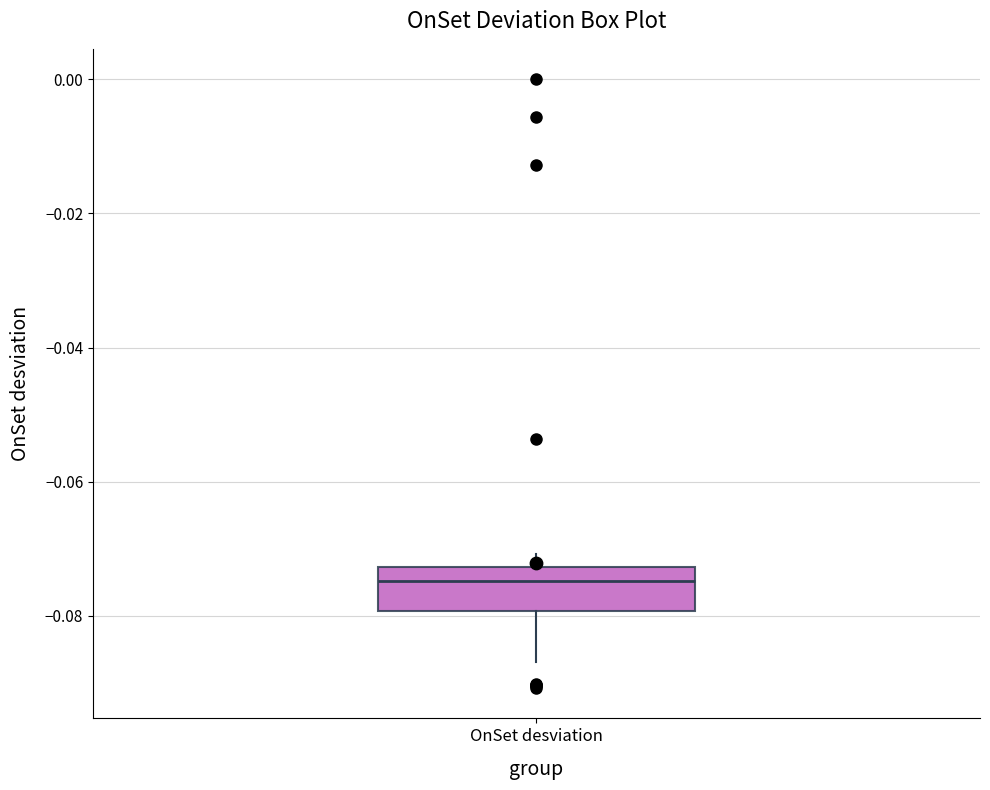

Transcribe this box plot: give where the median line is, the range the box spans, and where the two whiskers end, as read against the y-axis. The values are not printed on the chart, so give them approximately, as read against the axis.

median -0.074, box -0.080 to -0.072, whiskers -0.086 to -0.070